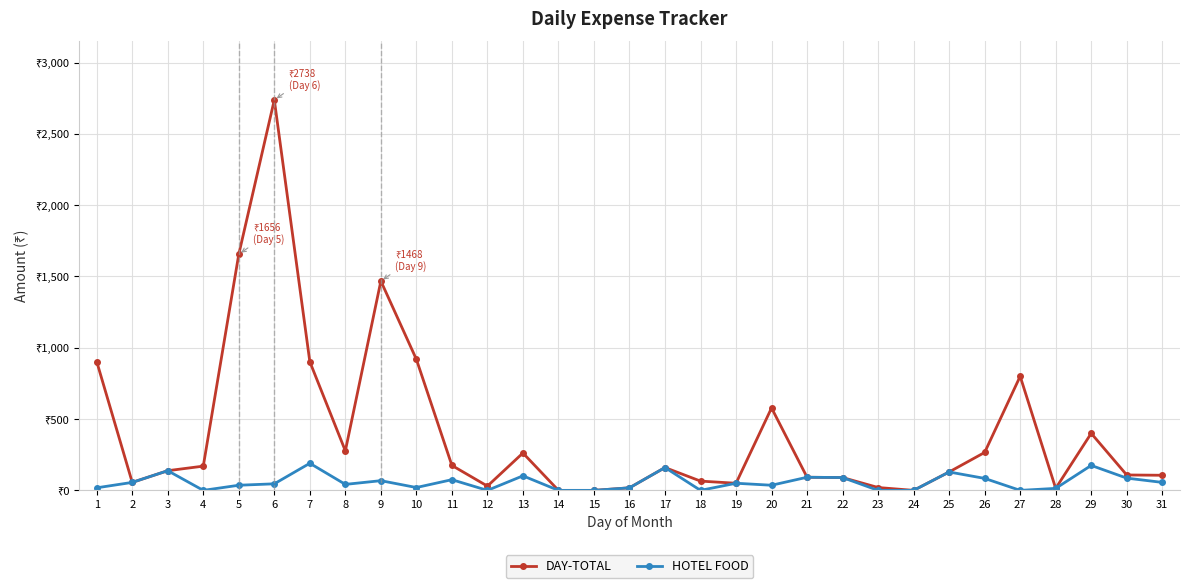

What are all the series names shown in the legend?

DAY-TOTAL, HOTEL FOOD